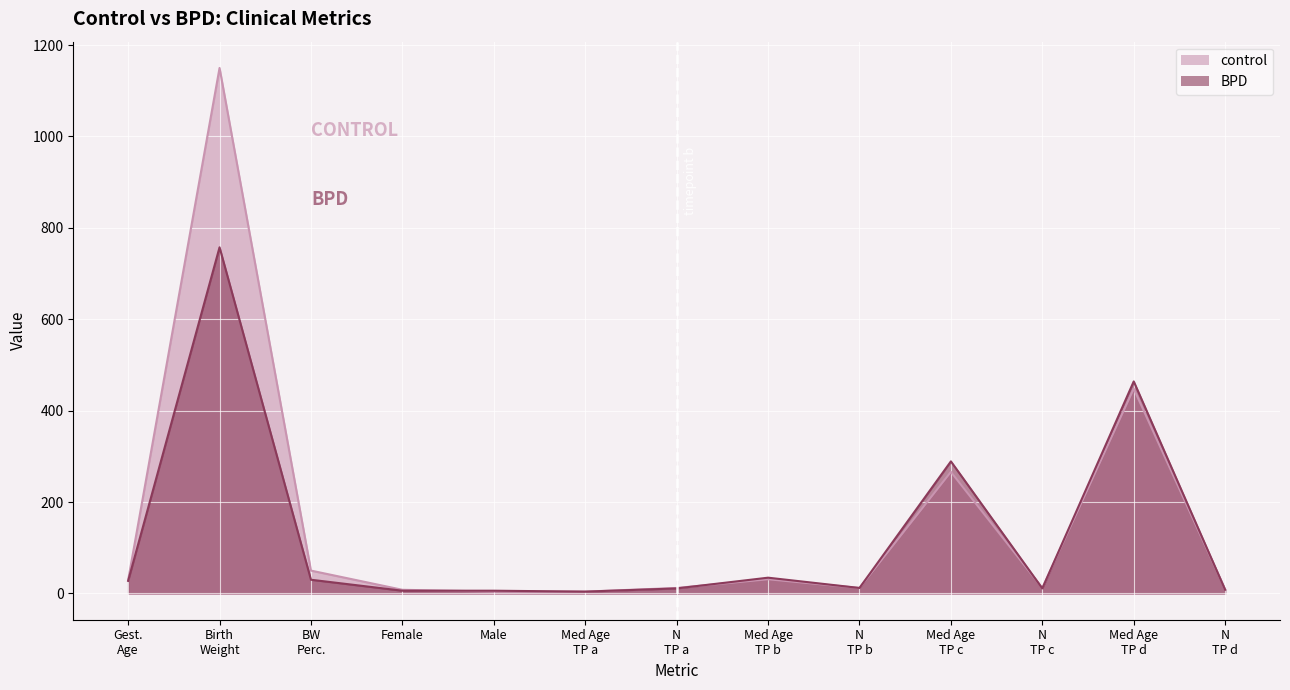

Which series has the largest range (max minus min)?

control